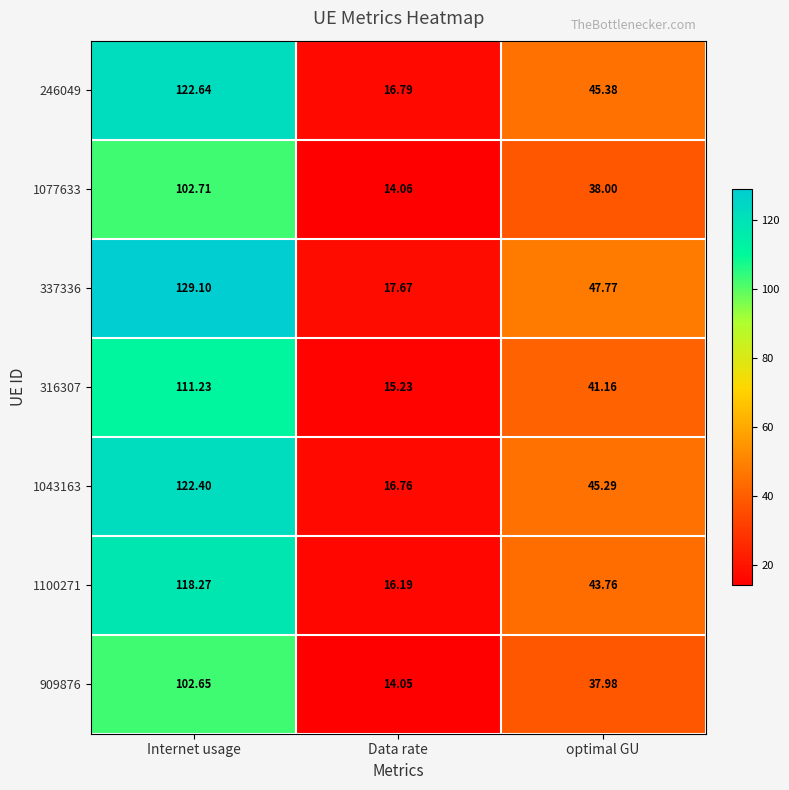

At which label is 246049 closest to 69?

optimal GU